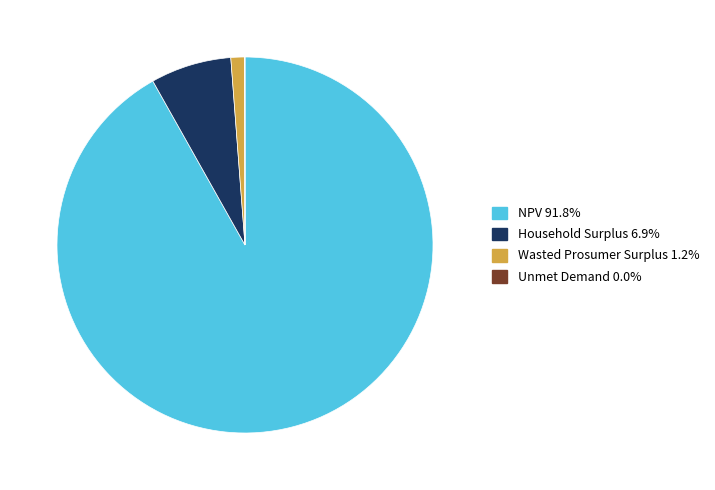

Approximately how many times larger is the value at NPV compared to Wasted Prosumer Surplus?

77.8